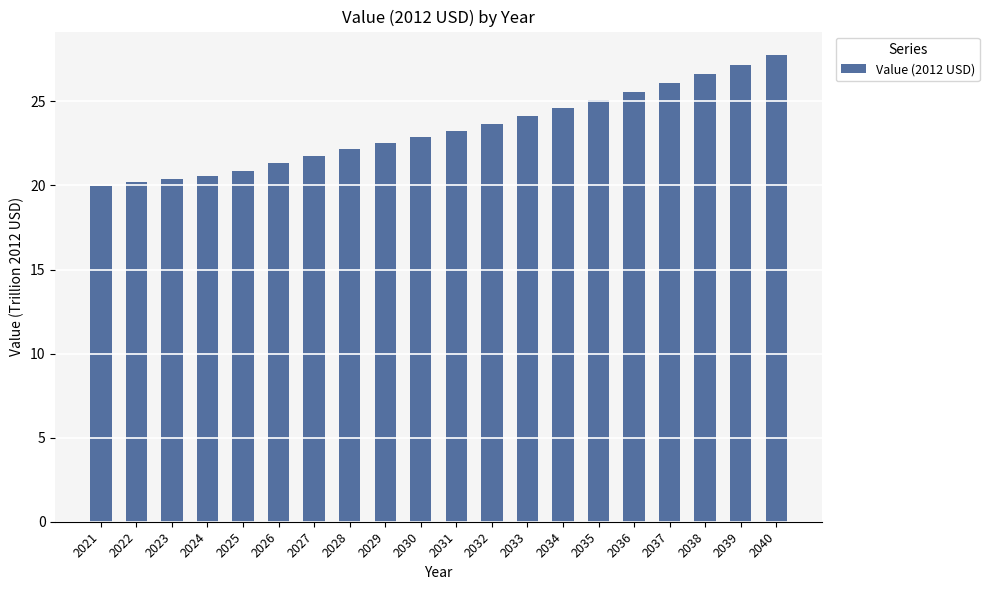

What is the maximum value shown in the chart?

27.8